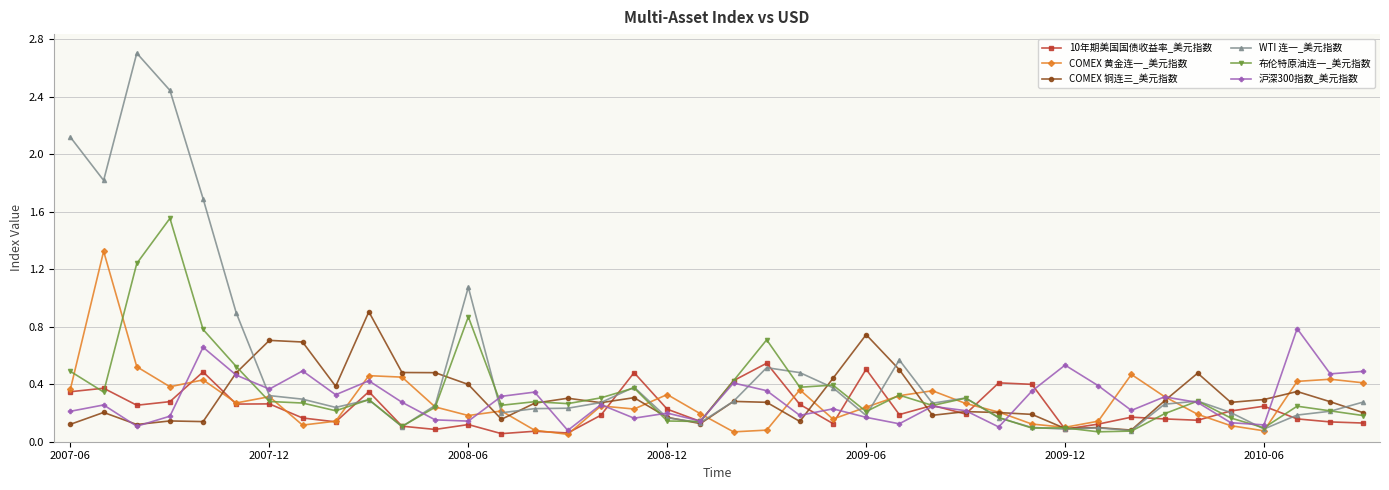

Which series has the largest total across all categories?

WTI 连一_美元指数